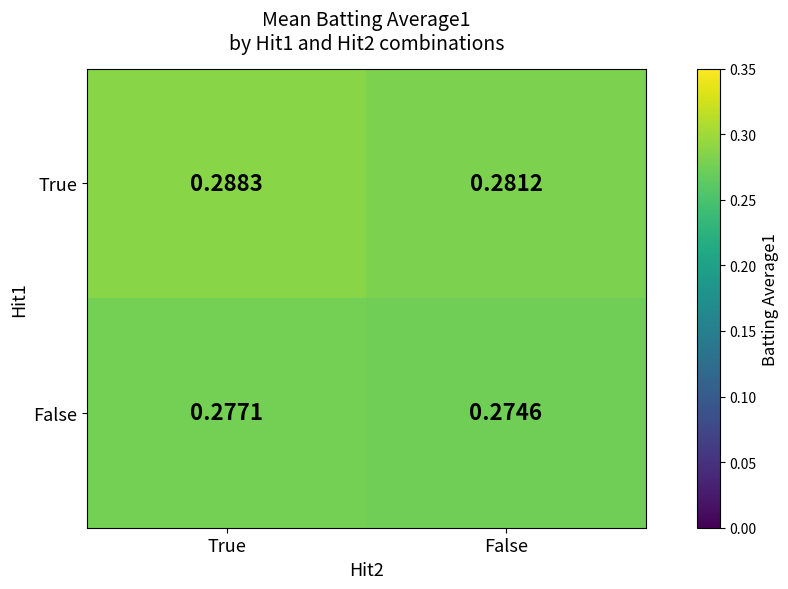

List the series in order of their peak value, lowest first.

False, True